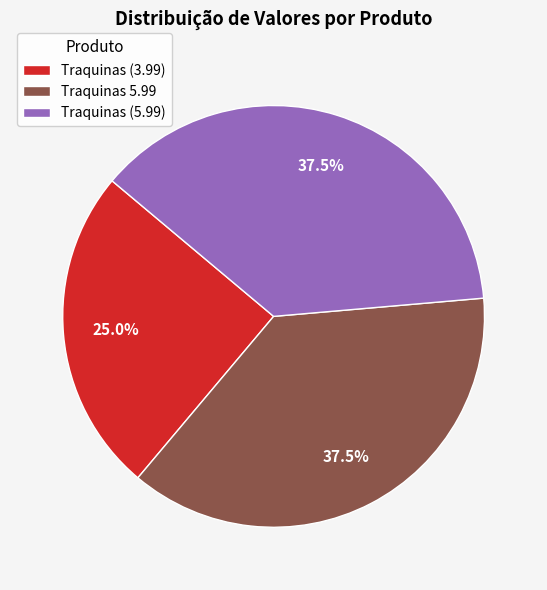

Which has a higher value, Traquinas (3.99) or Traquinas 5.99?

Traquinas 5.99